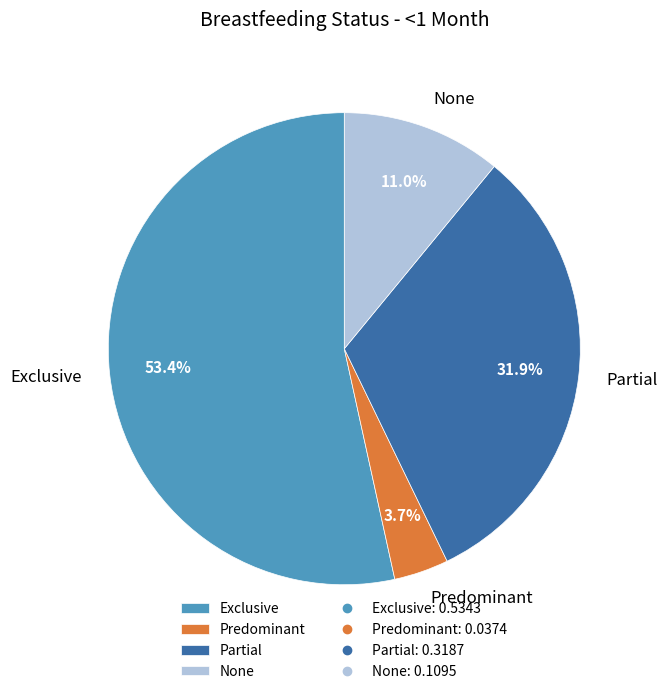

To the nearest percent, what portion does Exclusive represent?

53%